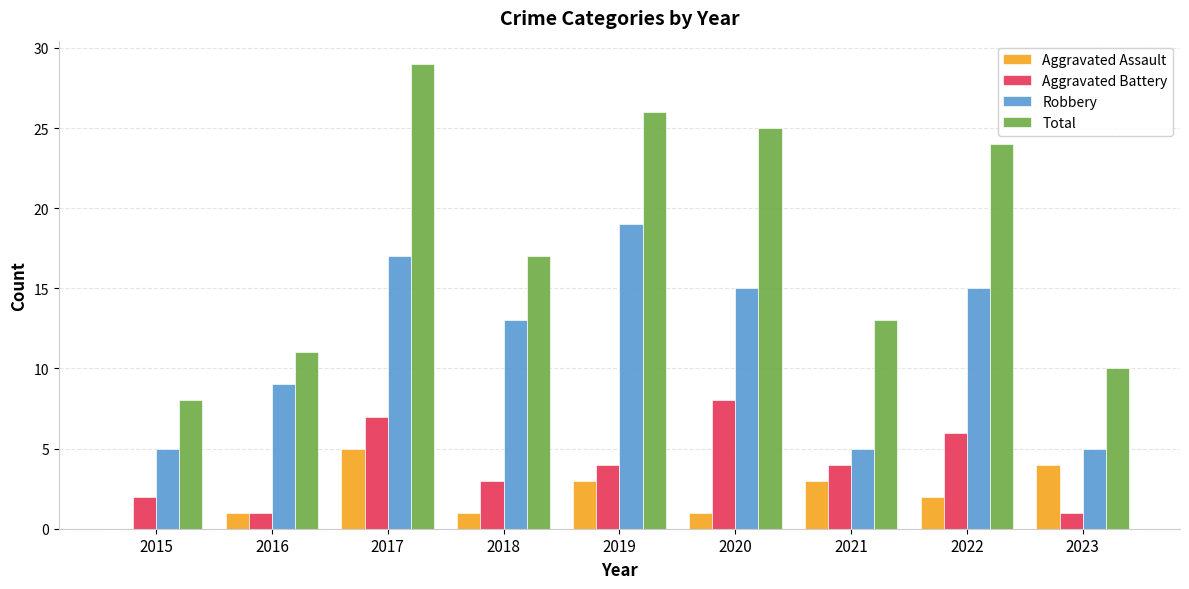

How many data points does each series have?

9